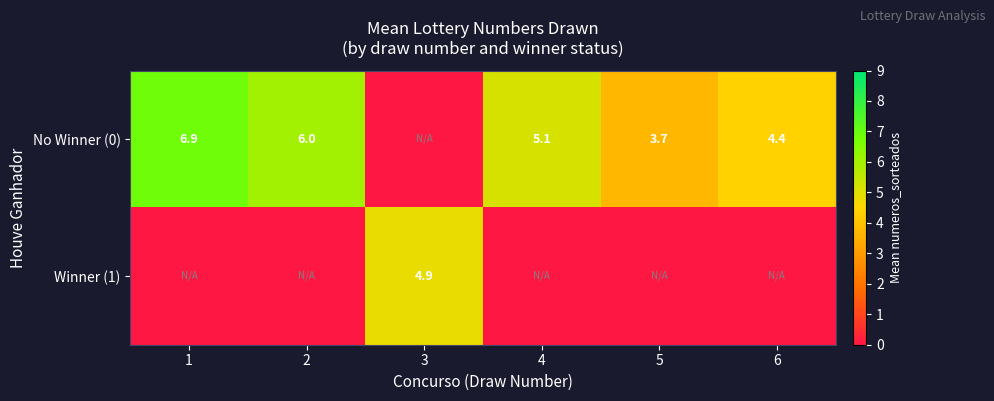

What is the sum of the No Winner (0) values at 2 and 1?

12.9